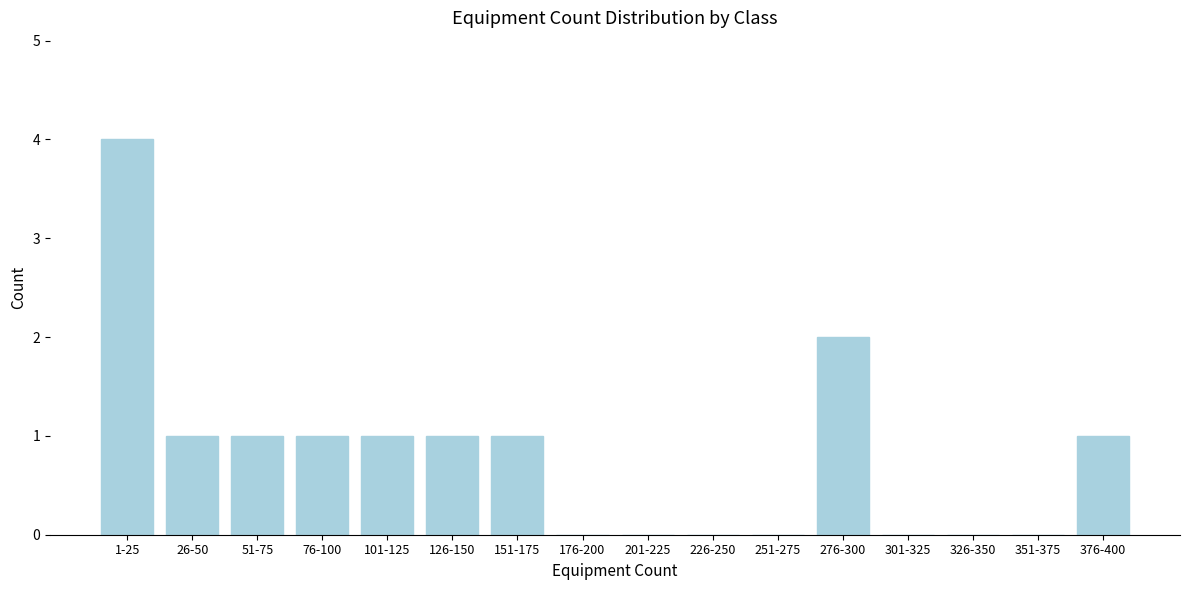

Reading right to left, transcribe all the data shown in this chart.

376-400=1	351-375=0	326-350=0	301-325=0	276-300=2	251-275=0	226-250=0	201-225=0	176-200=0	151-175=1	126-150=1	101-125=1	76-100=1	51-75=1	26-50=1	1-25=4